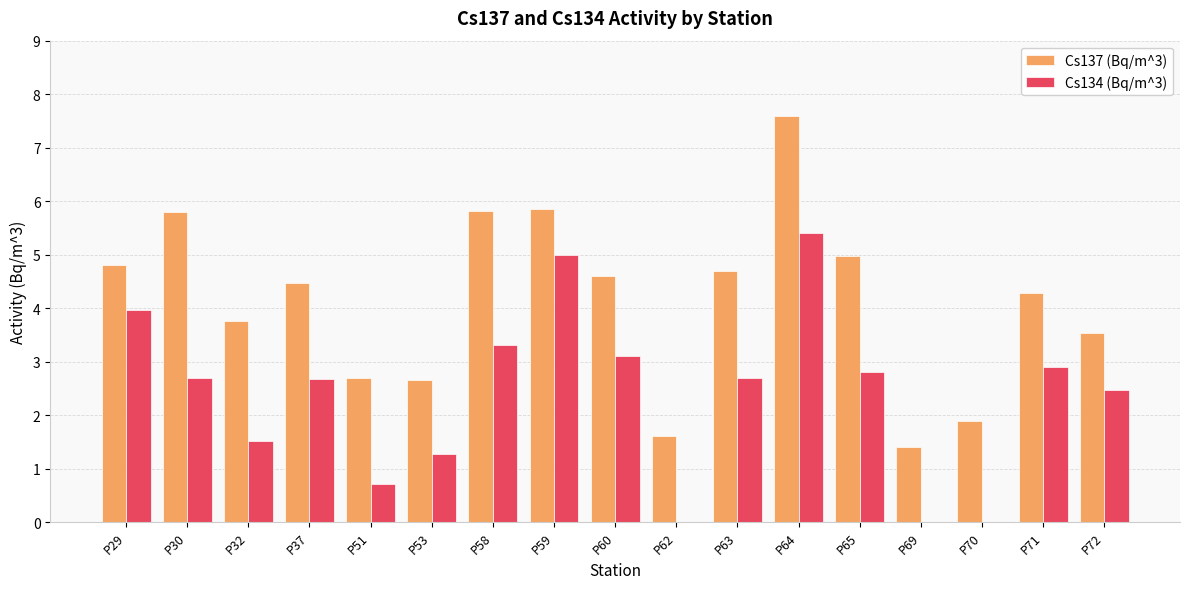

How many series are shown in this chart?

2